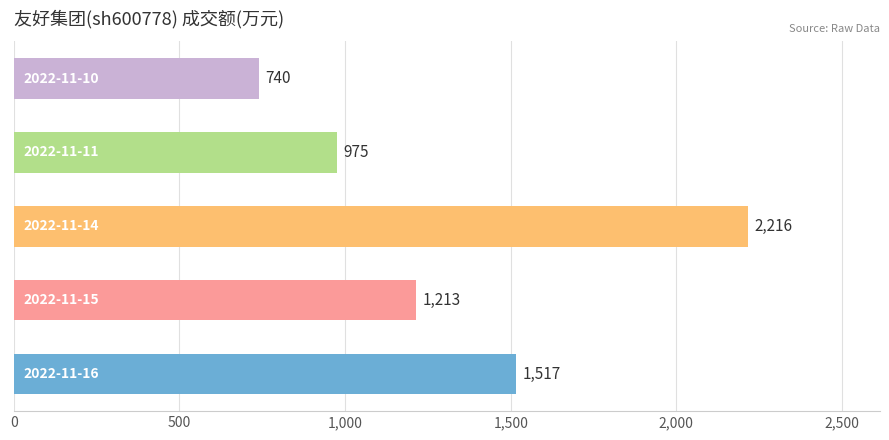

Reading top to bottom, transcribe all the data shown in this chart.

740	975	2216	1213	1517